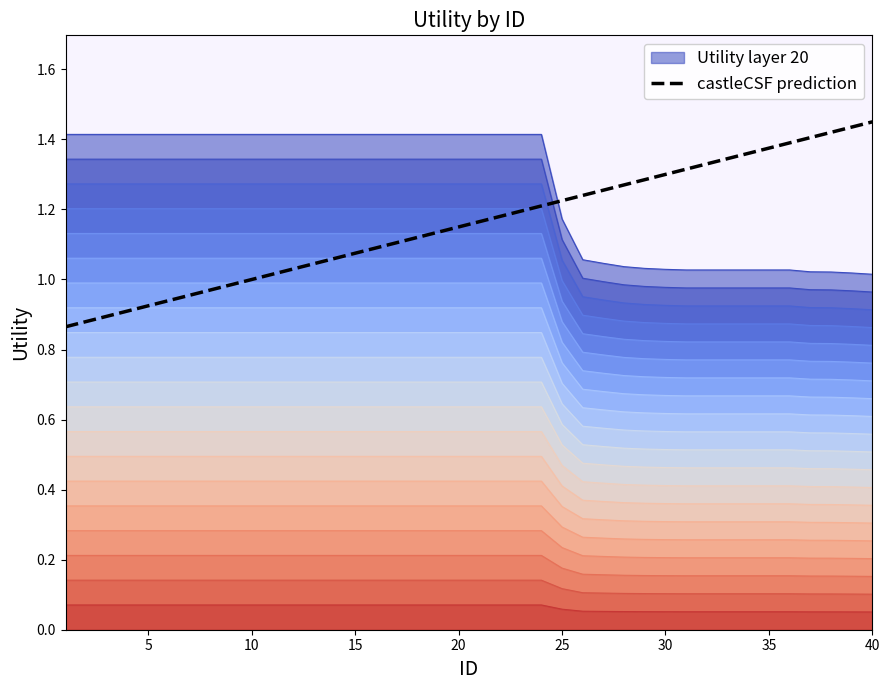

How many lines are shown in the chart?

1